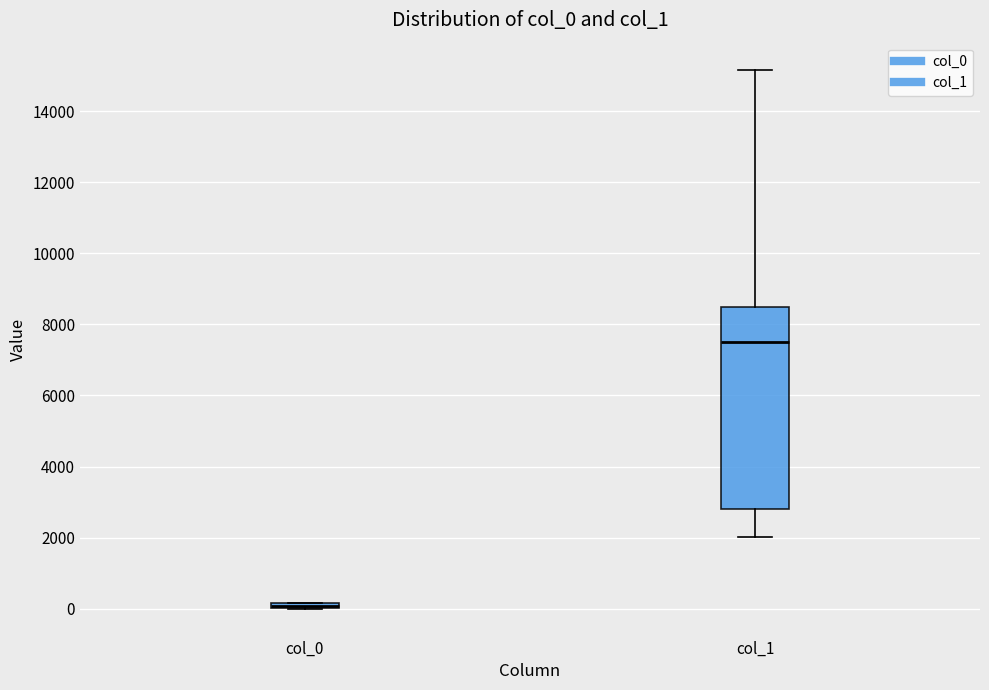

Which box's median line is the highest?

col_1